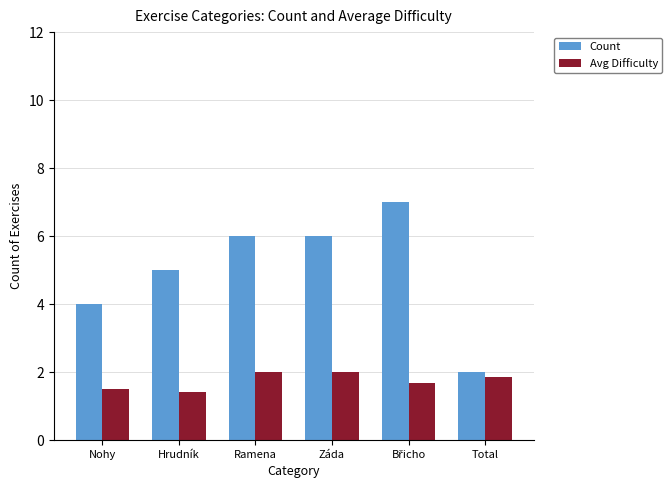

Reading right to left, transcribe all the data shown in this chart.

Count: 2.0	7.0	6.0	6.0	5.0	4.0
Avg Difficulty: 1.9	1.7	2.0	2.0	1.4	1.5